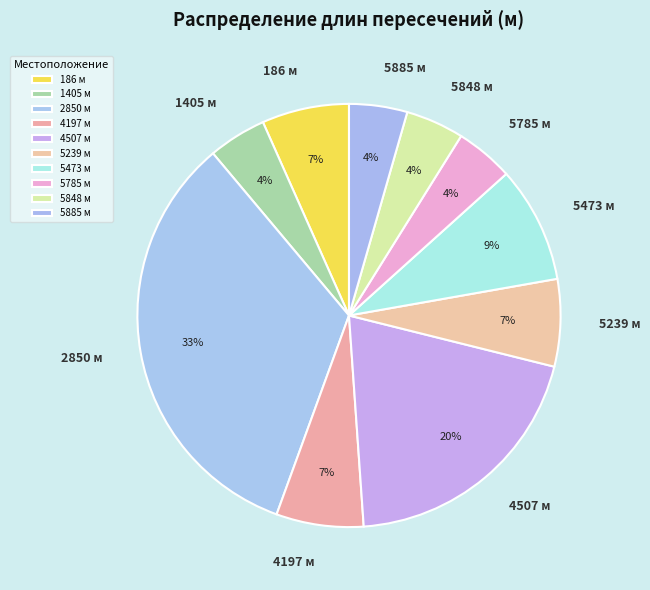

To the nearest percent, what percentage of the pie is 2850 м?

33%